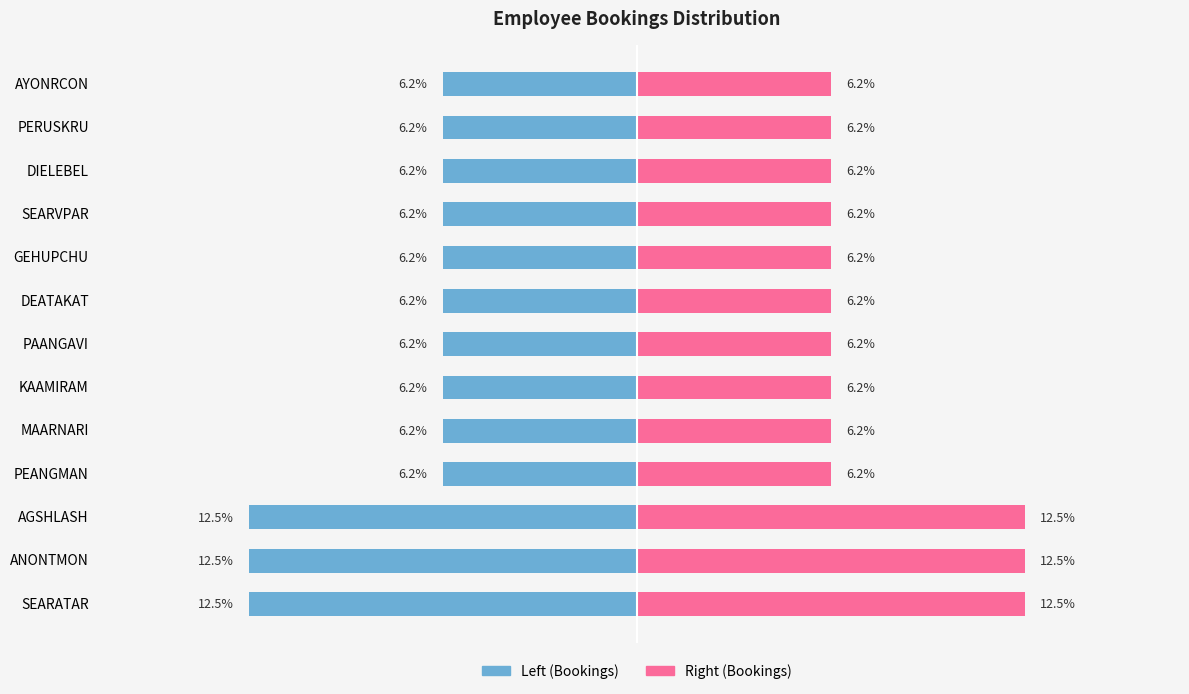

What is the greatest value displayed?

12.5